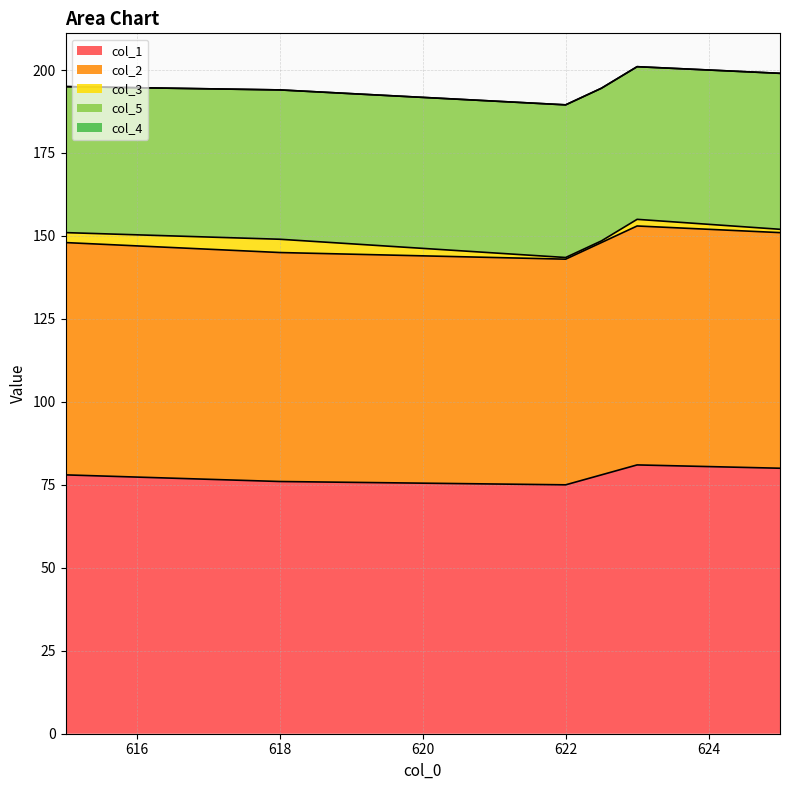

What are all the series names shown in the legend?

col_1, col_2, col_3, col_5, col_4